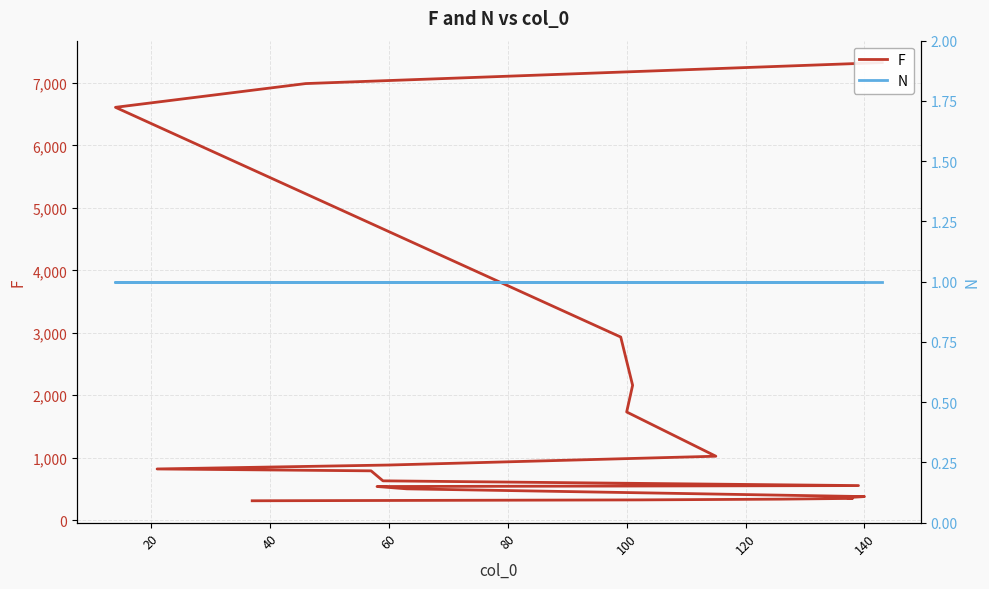

True or false: N and F cross at least once.

False